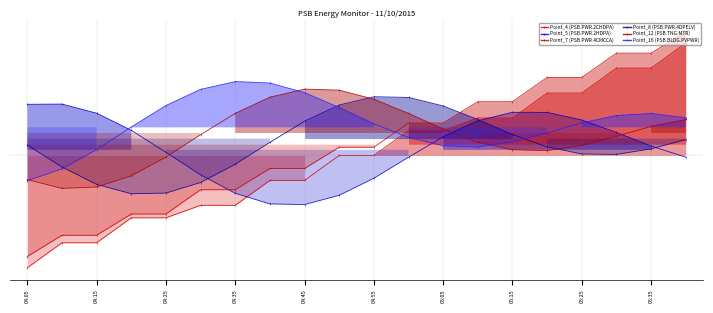

What is the average value of the Point_5 (PSB.PWR.2HDPA) series?

0.1